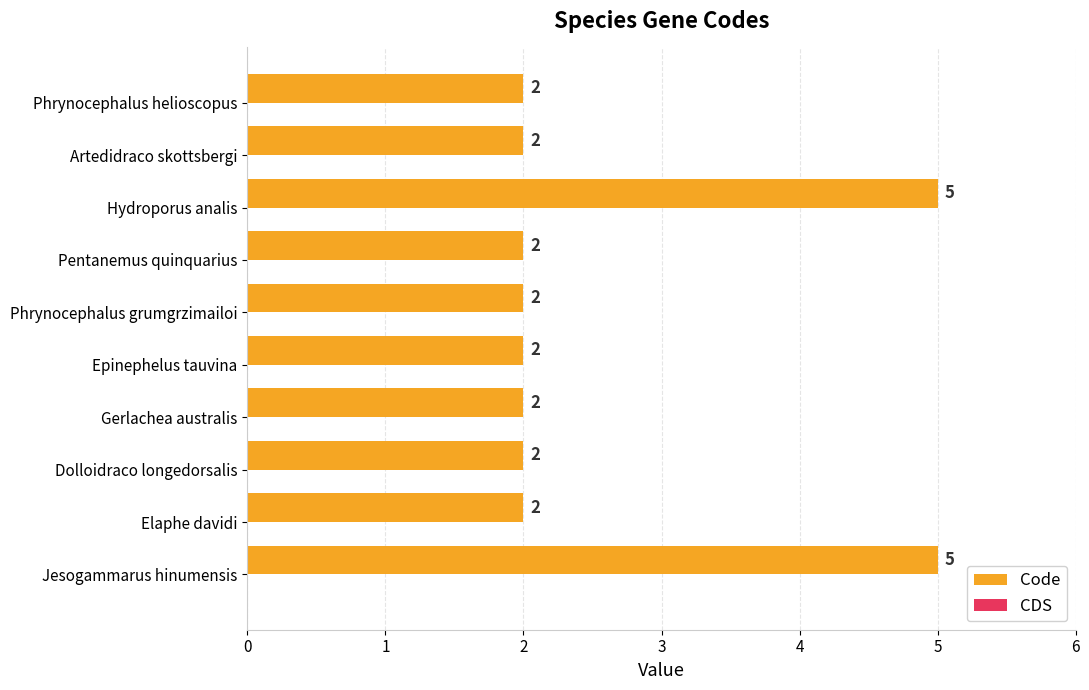

How many values are between 2 and 3?

8